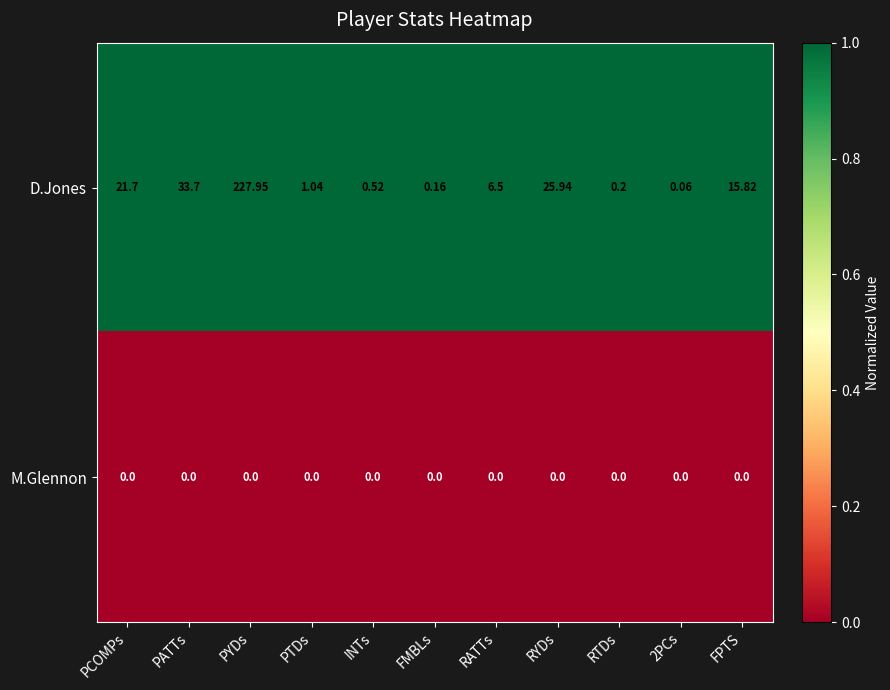

At which label does D.Jones first exceed 6?

PCOMPs